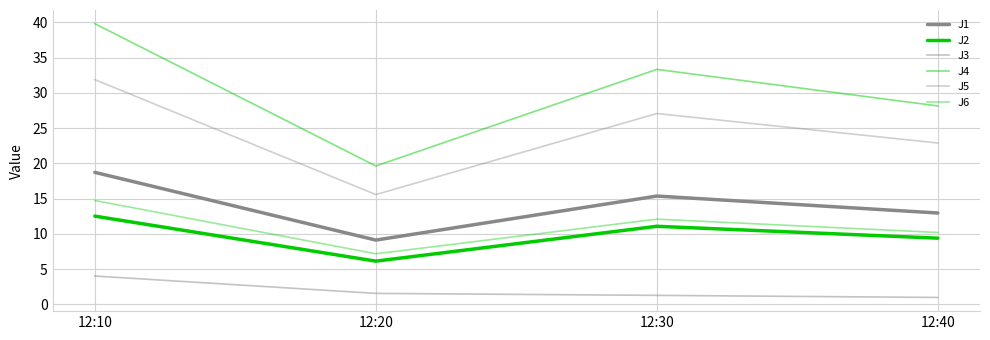

True or false: J3 and J5 cross at least once.

False